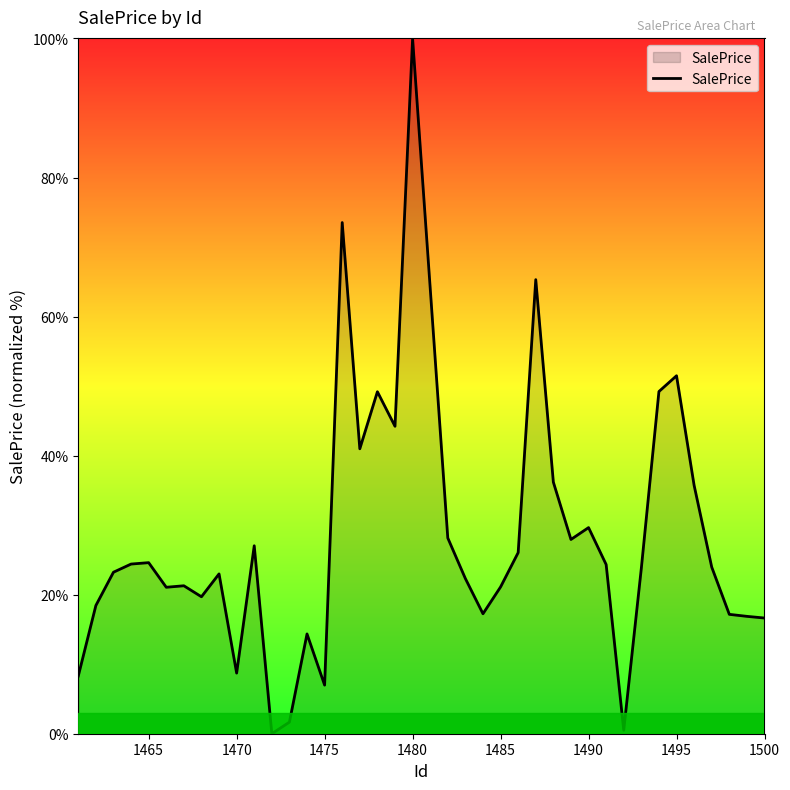

What is the difference between the maximum and minimum values?

100.0